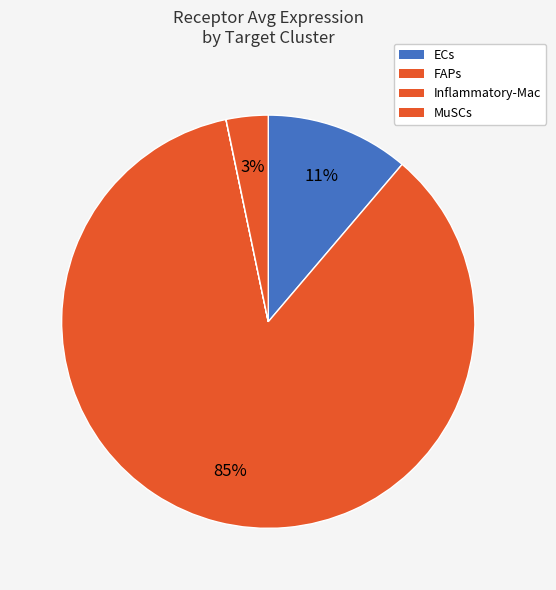

What is the change in value from ECs to Inflammatory-Mac?

-0.5